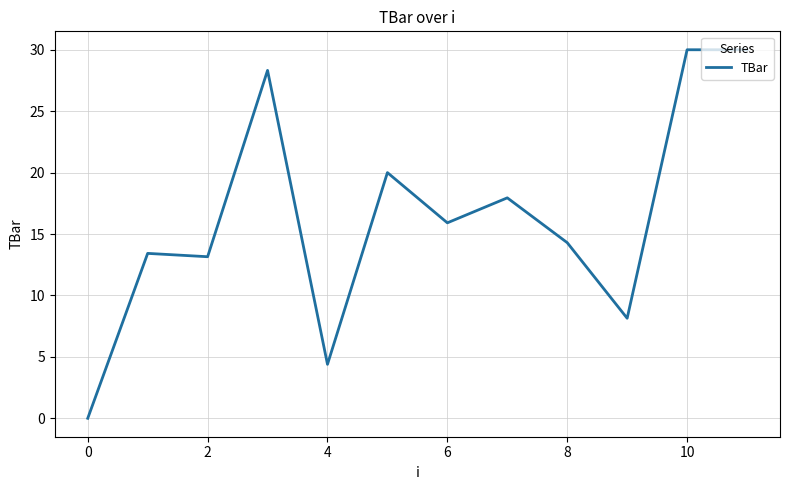

What is the difference between the maximum and minimum values?

30.0